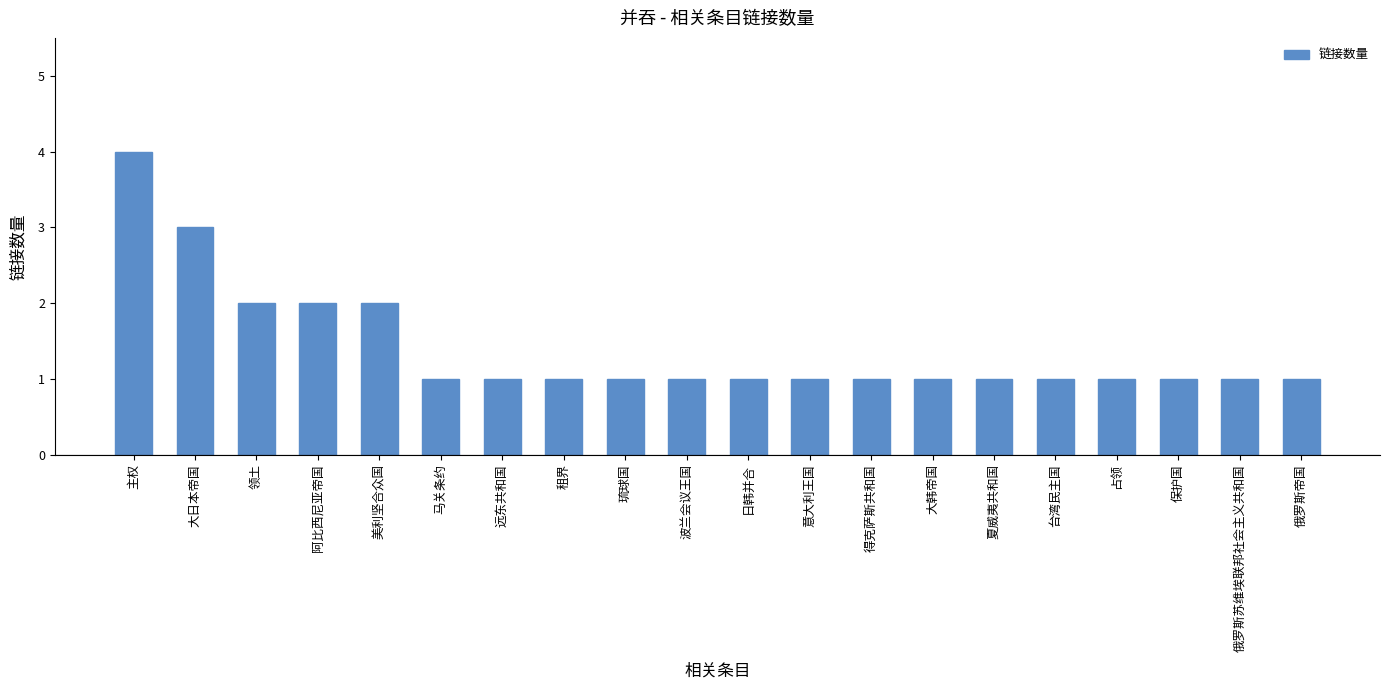

The value at 主权 is 4. True or false?

True